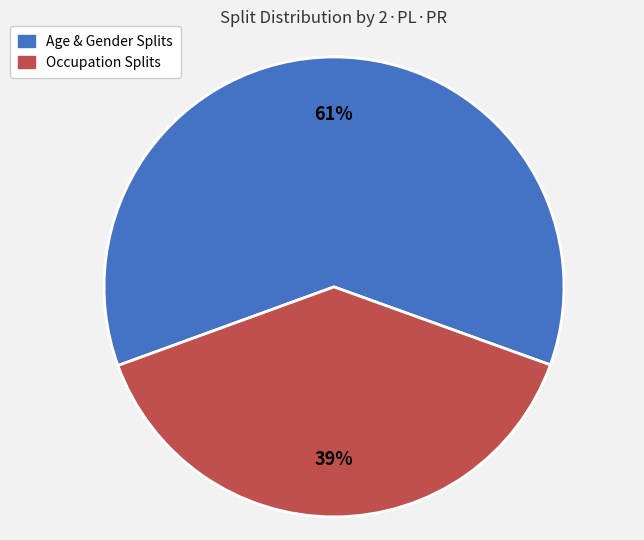

How many segments does this pie chart have?

2